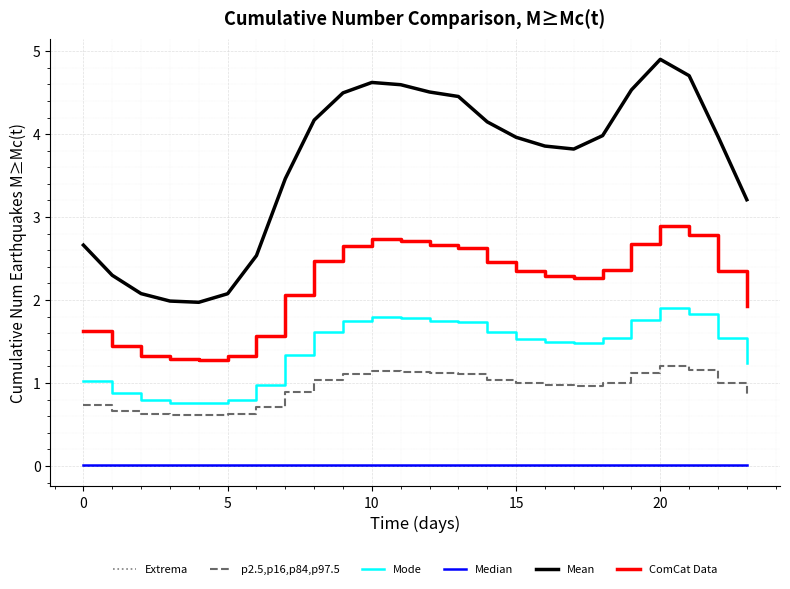

Which series has the widest spread of values?

Mean